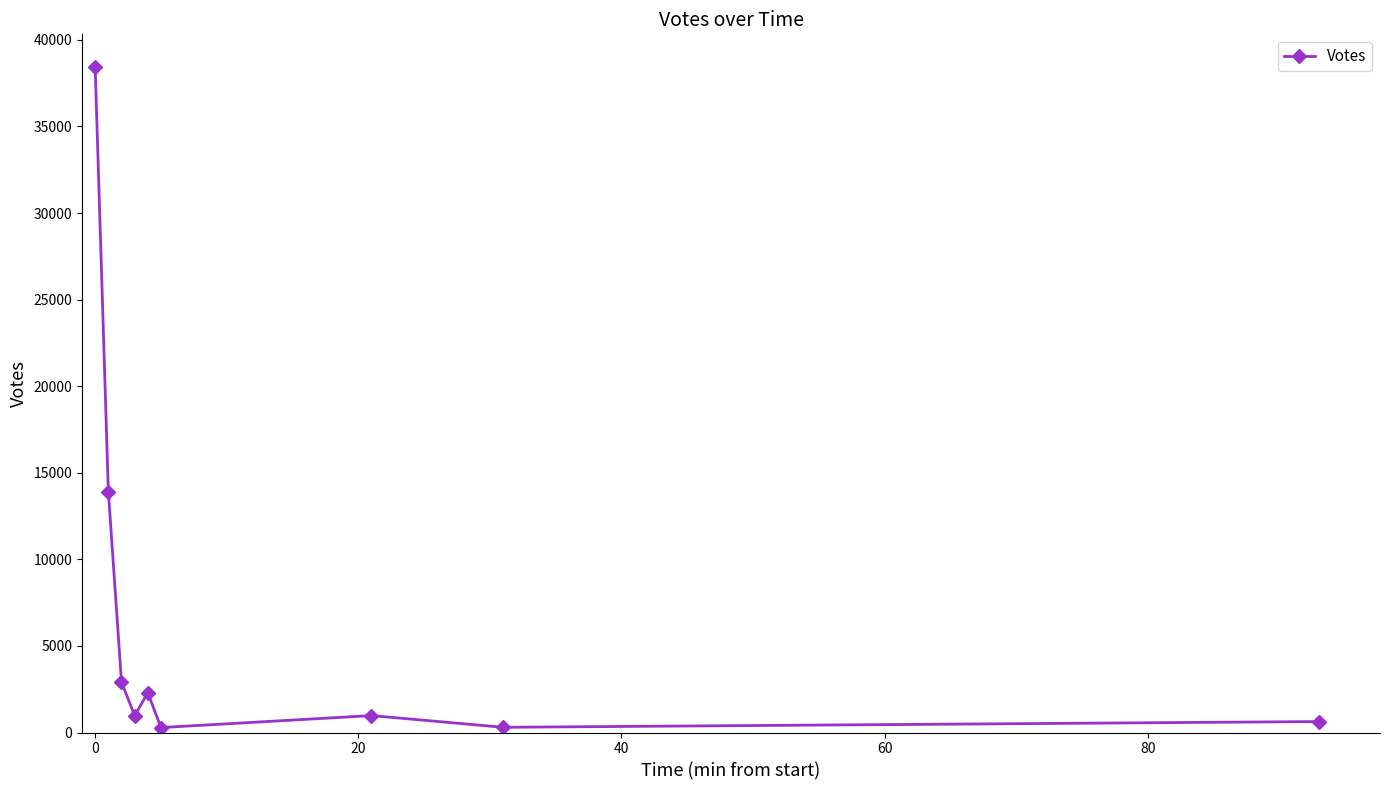

True or false: the data has more than 2 interior local peaks.

False